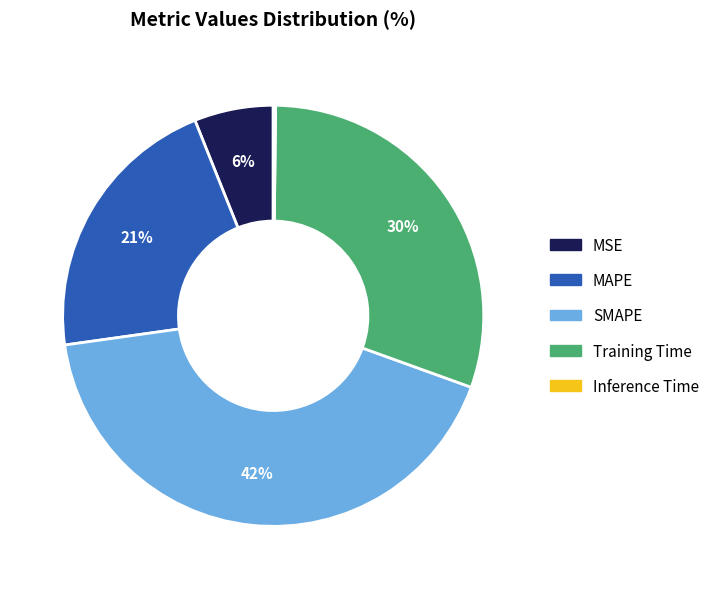

What percentage is the MAPE slice, to the nearest percent?

21%